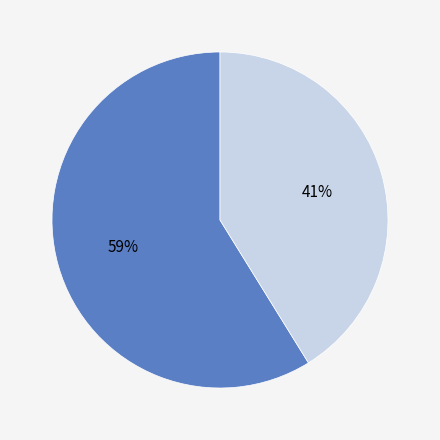

Is there any slice that represents more than half of the pie?

Yes